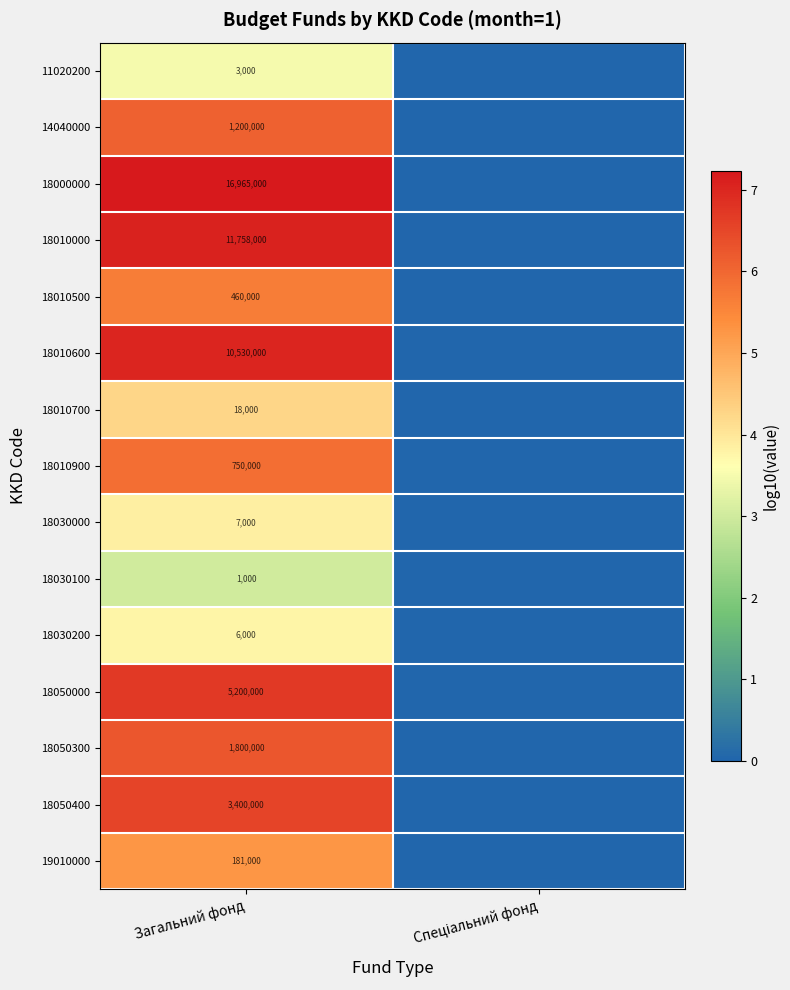

The value of 18050000 at Загальний фонд is 5200000. True or false?

True